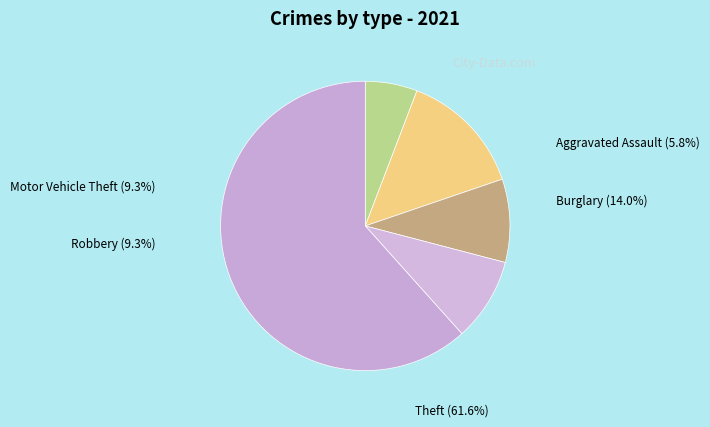

What portion of the pie excludes Motor Vehicle Theft?

90.7%